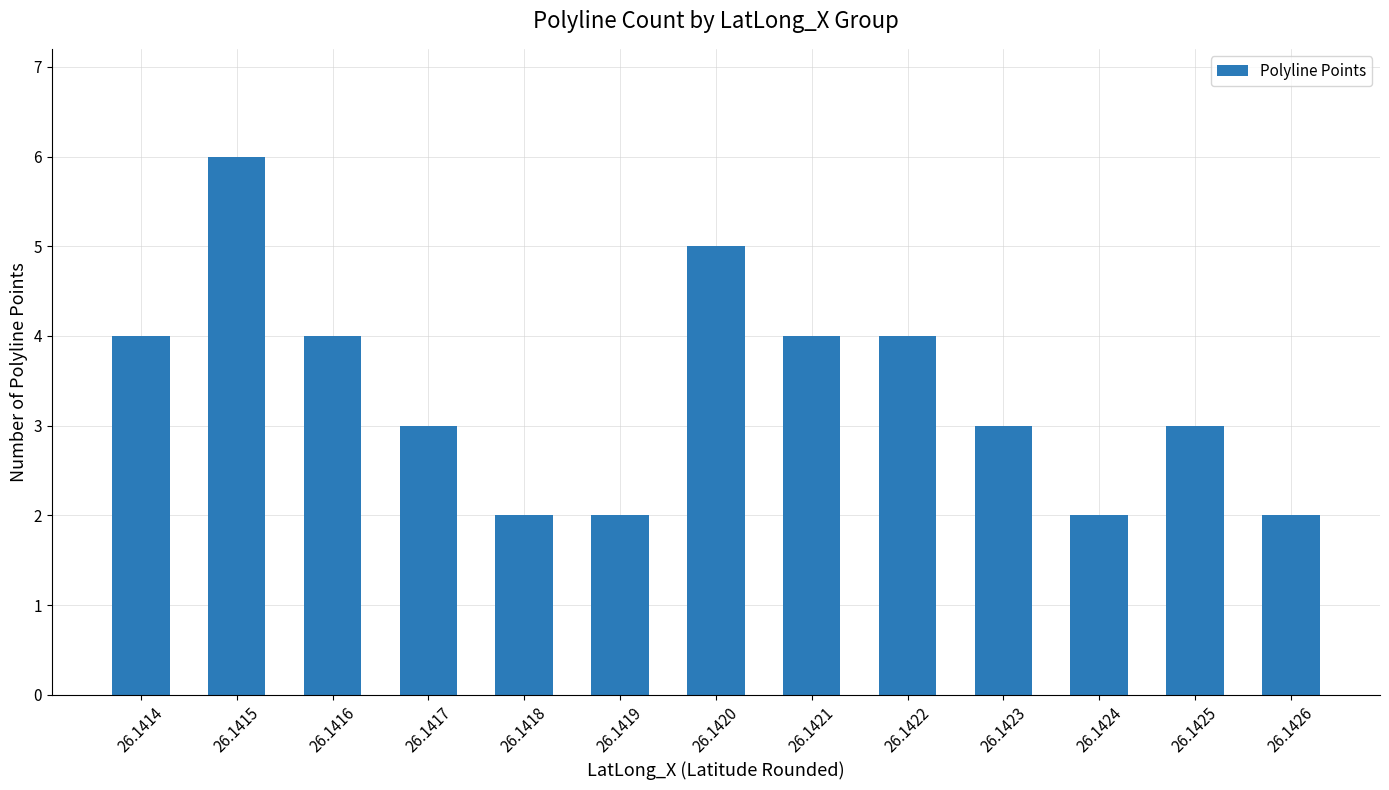

What value does the data have at 26.1423?

3